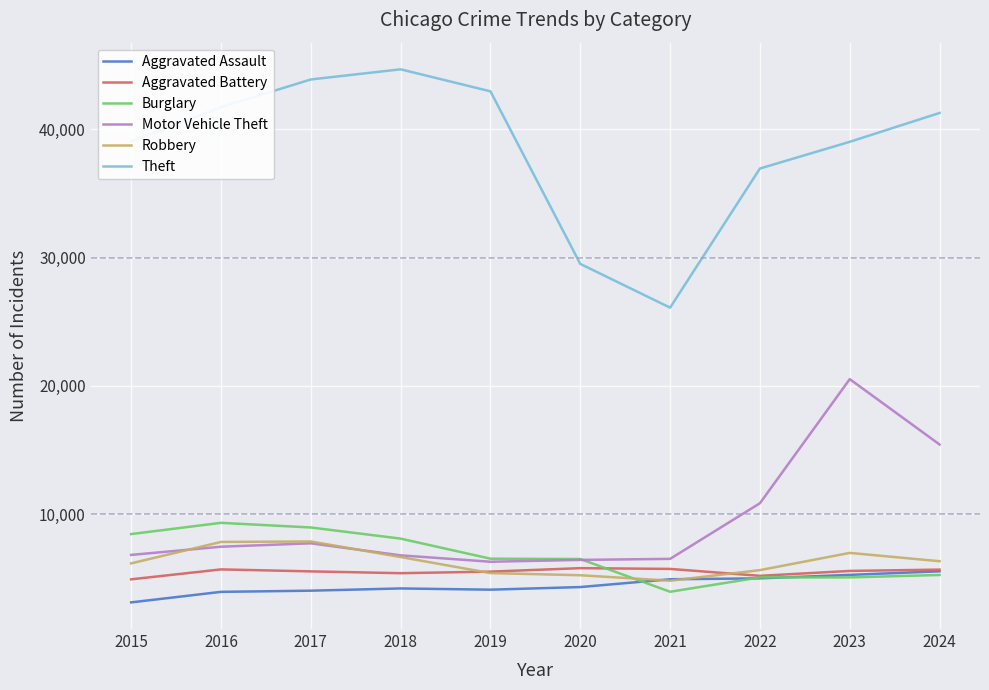

True or false: Aggravated Assault and Theft intersect in this chart.

False